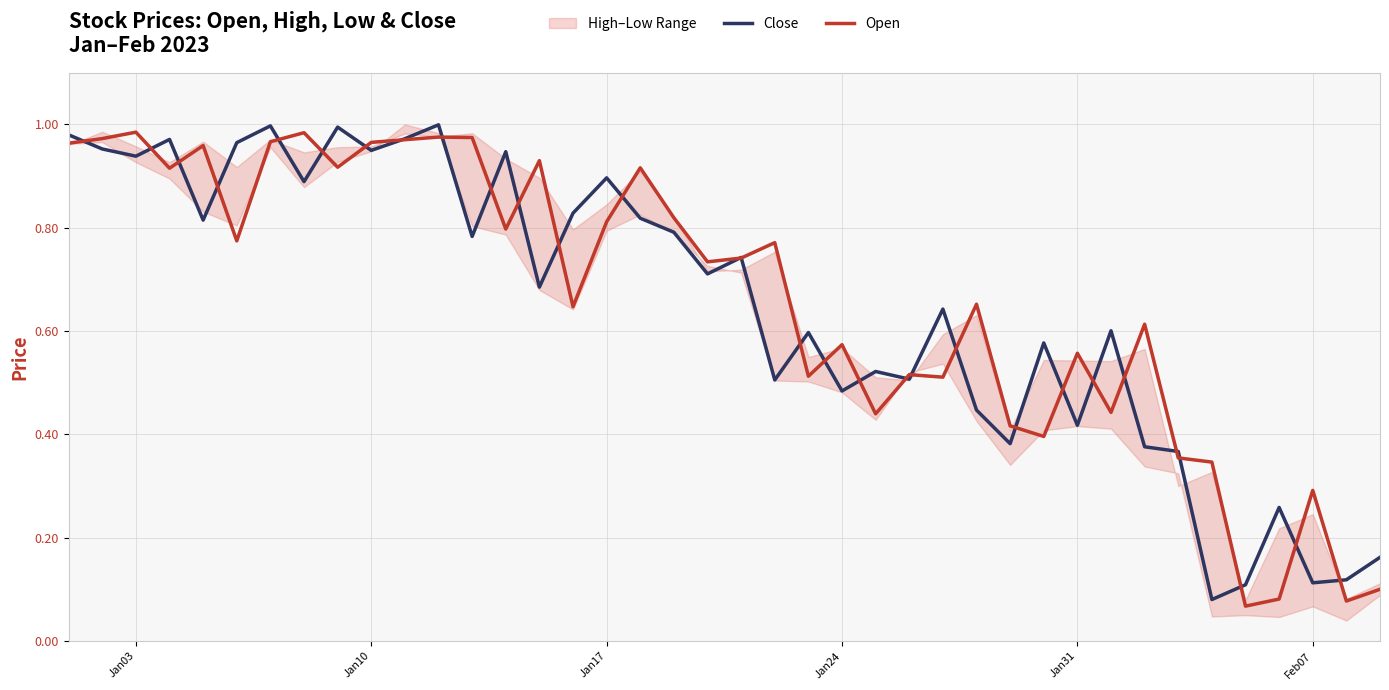

Reading left to right, what are all the values shown in this chart?

Close: 1.0	1.0	0.9	1.0	0.8	1.0	1.0	0.9	1.0	0.9	1.0	1.0	0.8	0.9	0.7	0.8	0.9	0.8	0.8	0.7	0.7	0.5	0.6	0.5	0.5	0.5	0.6	0.4	0.4	0.6	0.4	0.6	0.4	0.4	0.1	0.1	0.3	0.1	0.1	0.2
Open: 1.0	1.0	1.0	0.9	1.0	0.8	1.0	1.0	0.9	1.0	1.0	1.0	1.0	0.8	0.9	0.6	0.8	0.9	0.8	0.7	0.7	0.8	0.5	0.6	0.4	0.5	0.5	0.7	0.4	0.4	0.6	0.4	0.6	0.4	0.3	0.1	0.1	0.3	0.1	0.1